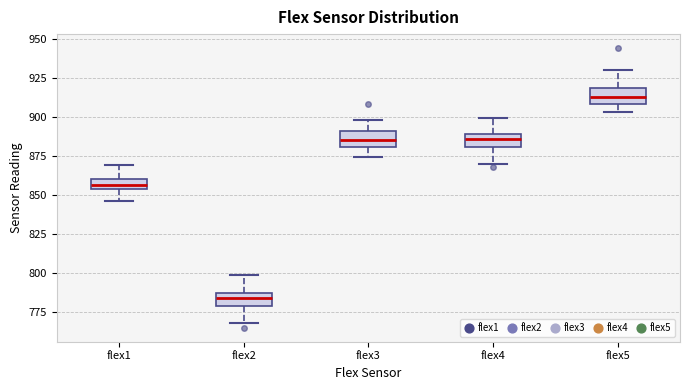

Where is the upper edge of the box for flex3 on the y-axis? The values are not printed on the chart, so give them approximately, as read against the axis.

890